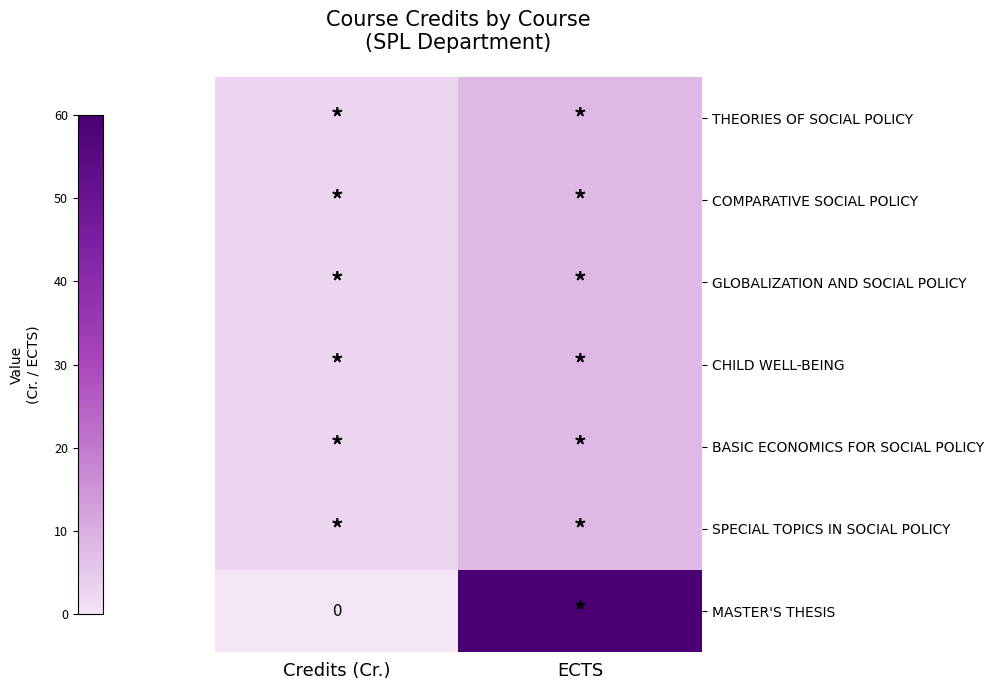

Which series has the largest range (max minus min)?

MASTER'S THESIS